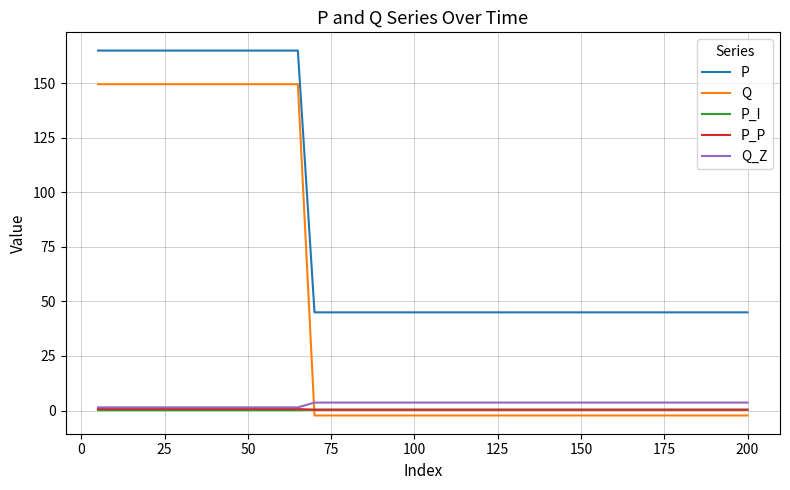

Is this an area chart (filled region under the line)?

No